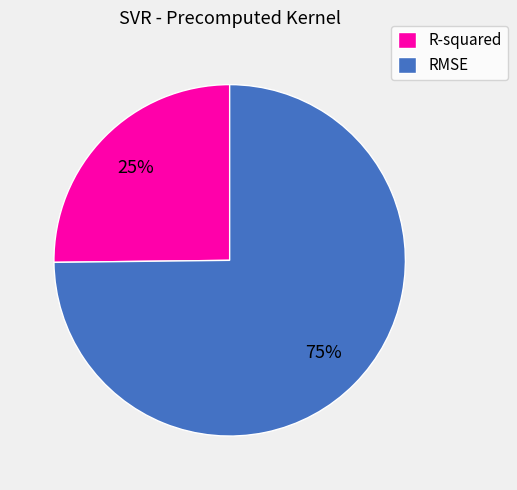

Count the number of slices in the pie.

2